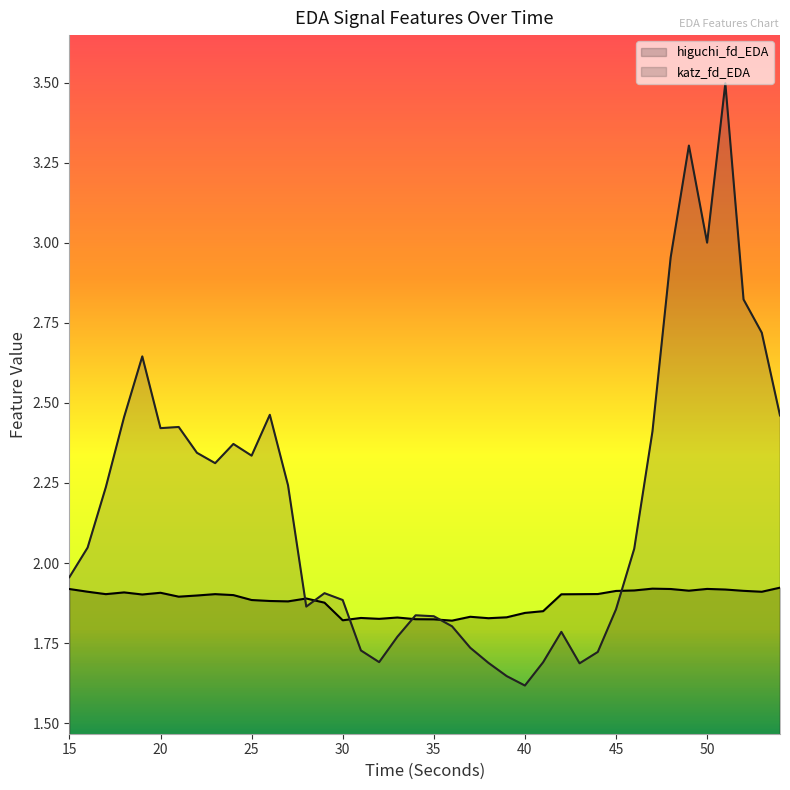

Reading right to left, extract all data points from this chart.

higuchi_fd_EDA: 54=1.9	53=1.9	52=1.9	51=1.9	50=1.9	49=1.9	48=1.9	47=1.9	46=1.9	45=1.9	44=1.9	43=1.9	42=1.9	41=1.8	40=1.8	39=1.8	38=1.8	37=1.8	36=1.8	35=1.8	34=1.8	33=1.8	32=1.8	31=1.8	30=1.8	29=1.9	28=1.9	27=1.9	26=1.9	25=1.9	24=1.9	23=1.9	22=1.9	21=1.9	20=1.9	19=1.9	18=1.9	17=1.9	16=1.9	15=1.9
katz_fd_EDA: 54=2.5	53=2.7	52=2.8	51=3.5	50=3.0	49=3.3	48=3.0	47=2.4	46=2.0	45=1.9	44=1.7	43=1.7	42=1.8	41=1.7	40=1.6	39=1.6	38=1.7	37=1.7	36=1.8	35=1.8	34=1.8	33=1.8	32=1.7	31=1.7	30=1.9	29=1.9	28=1.9	27=2.2	26=2.5	25=2.3	24=2.4	23=2.3	22=2.3	21=2.4	20=2.4	19=2.6	18=2.5	17=2.2	16=2.0	15=2.0